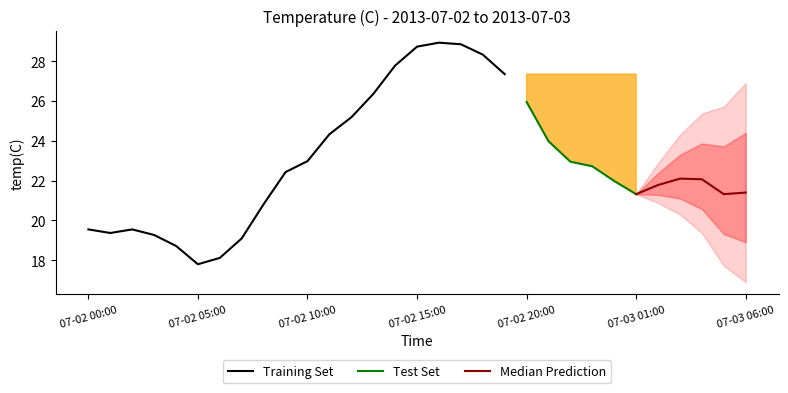

What is the ratio of the value at 2013-07-02 11:00 to the value at 2013-07-03 00:00?

1.1